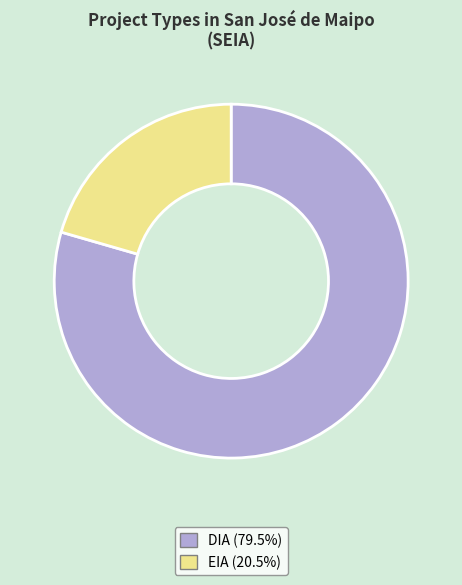

Does any single category account for the majority?

Yes